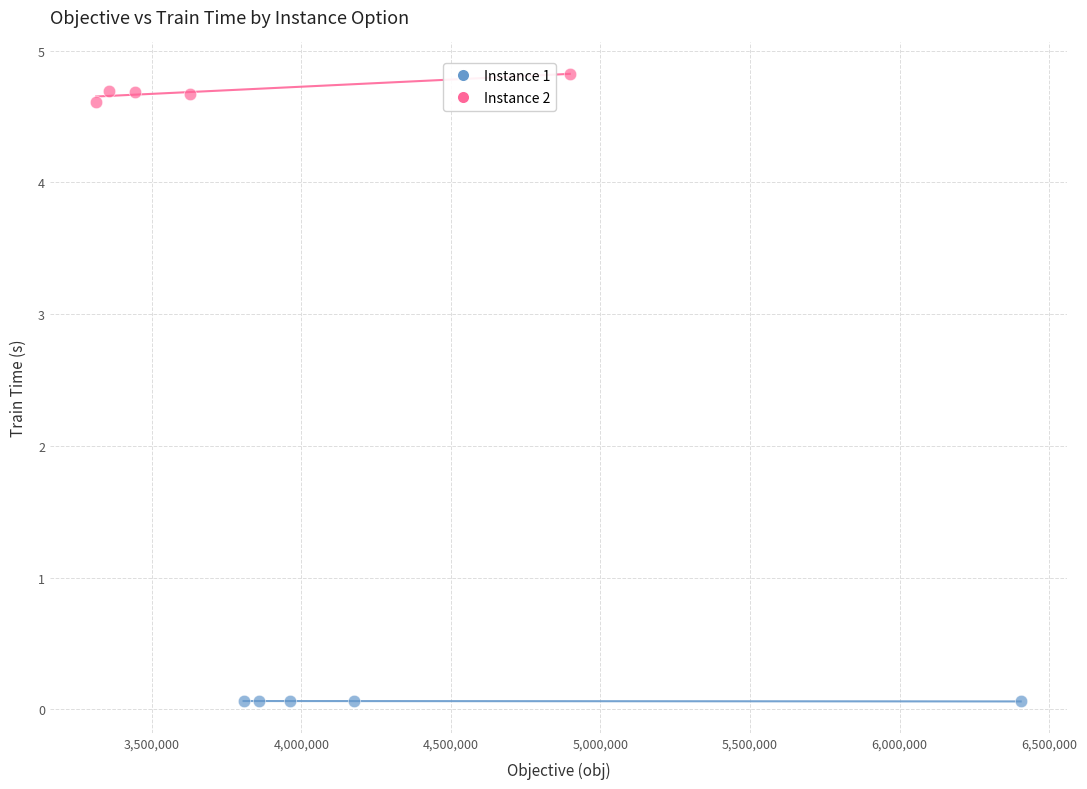

Which series reaches the minimum Y coordinate?

Instance 1